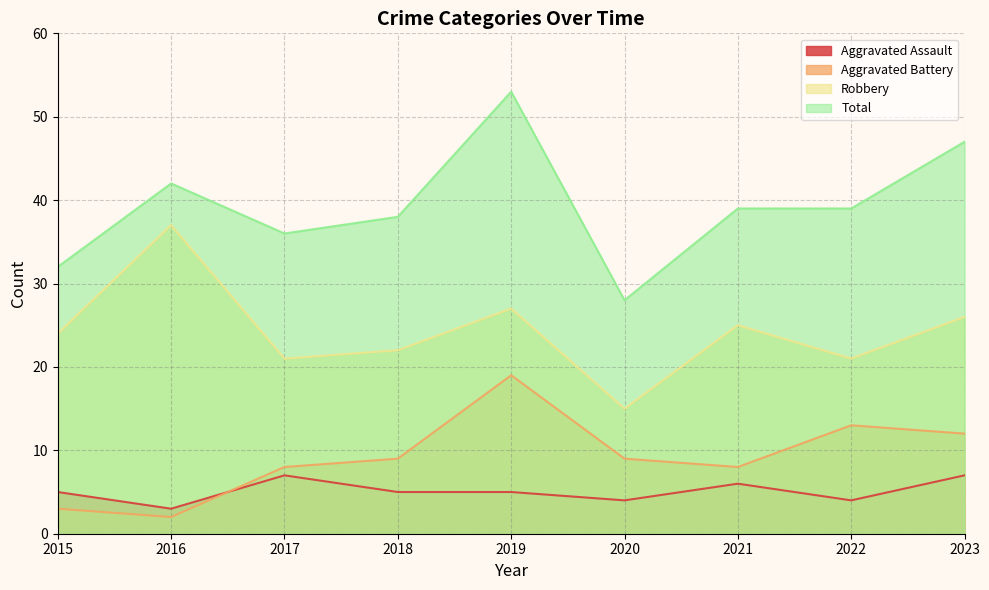

Which series changed the most between 2019 and 2022?

Total